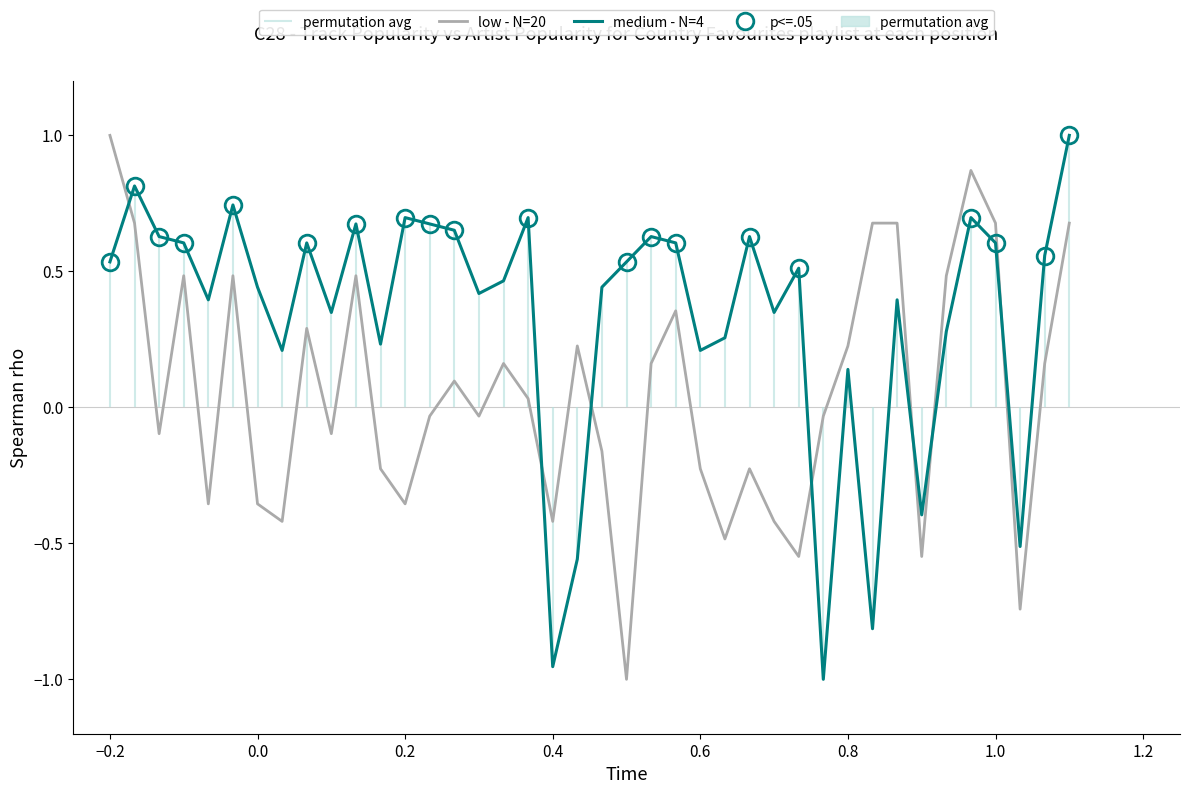

After their last crossing, which series has the higher values: low - N=20 or medium - N=4?

medium - N=4